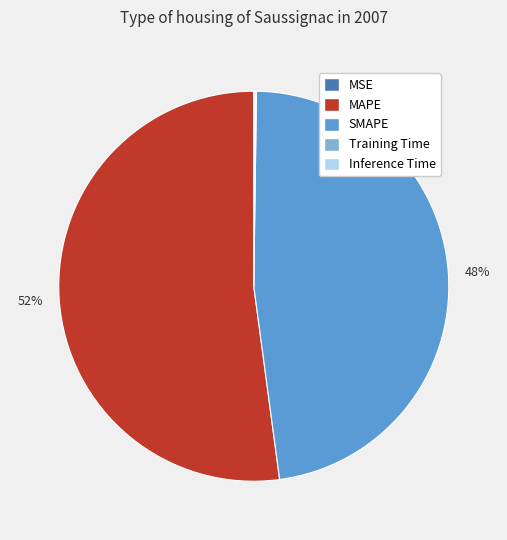

What percentage is the MAPE slice, to the nearest percent?

52%